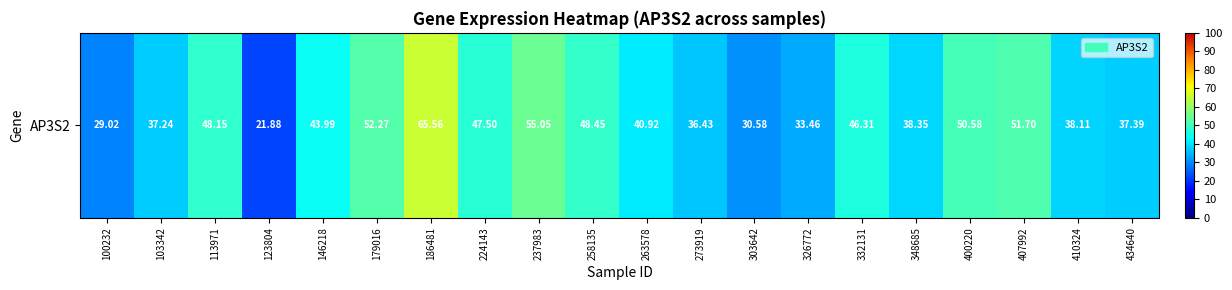

Which category has the lowest value across all series?

123804